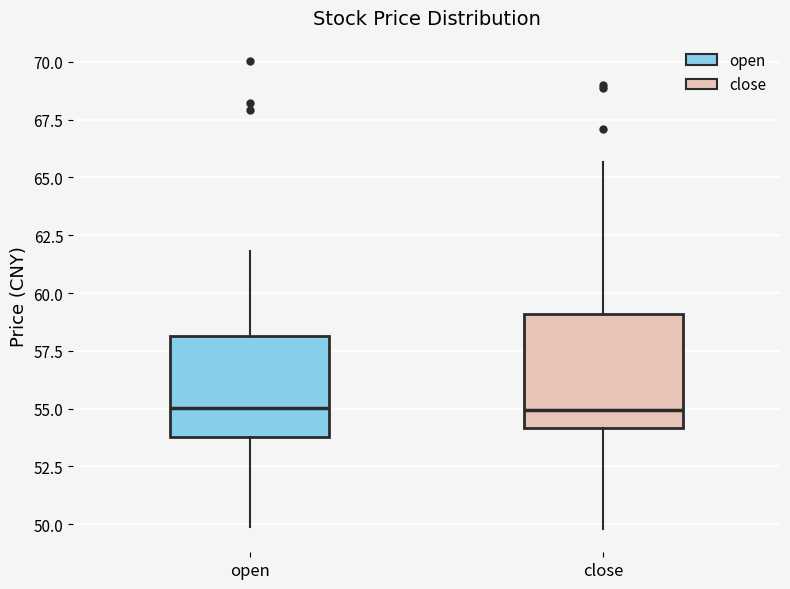

Which box is the tallest, from its lower edge to its upper edge?

close